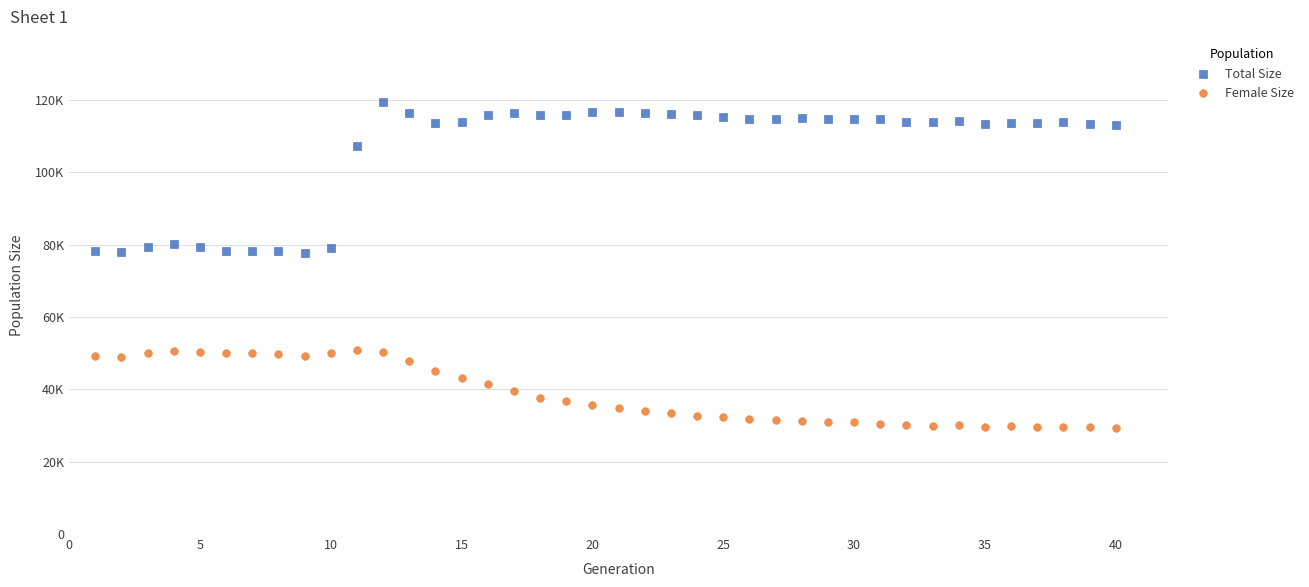

Which series has the widest spread of Y values?

Total Size